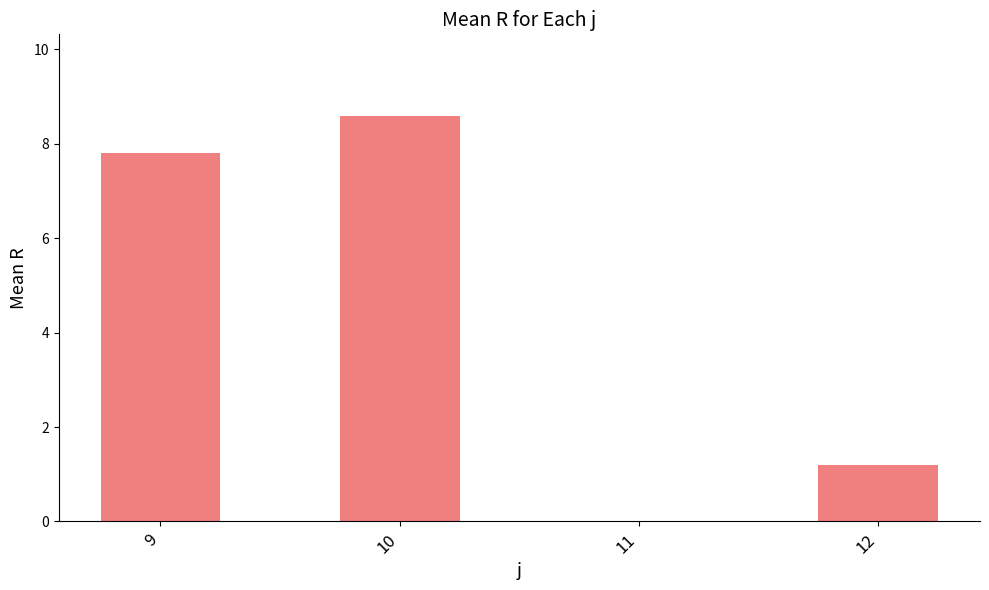

What is the average value?

4.4